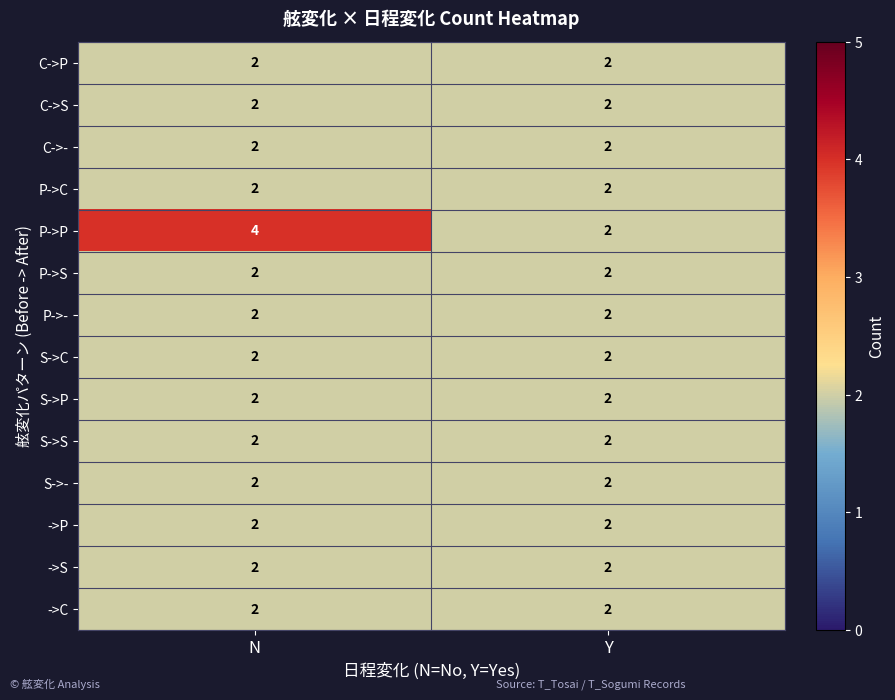

Is it true that S->C equals 3 at N?

False